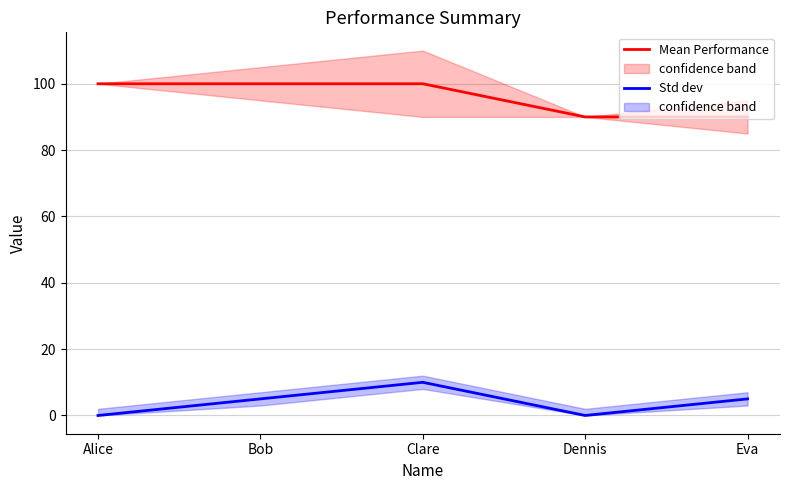

List the series in order of their peak value, lowest first.

Std dev, Mean Performance